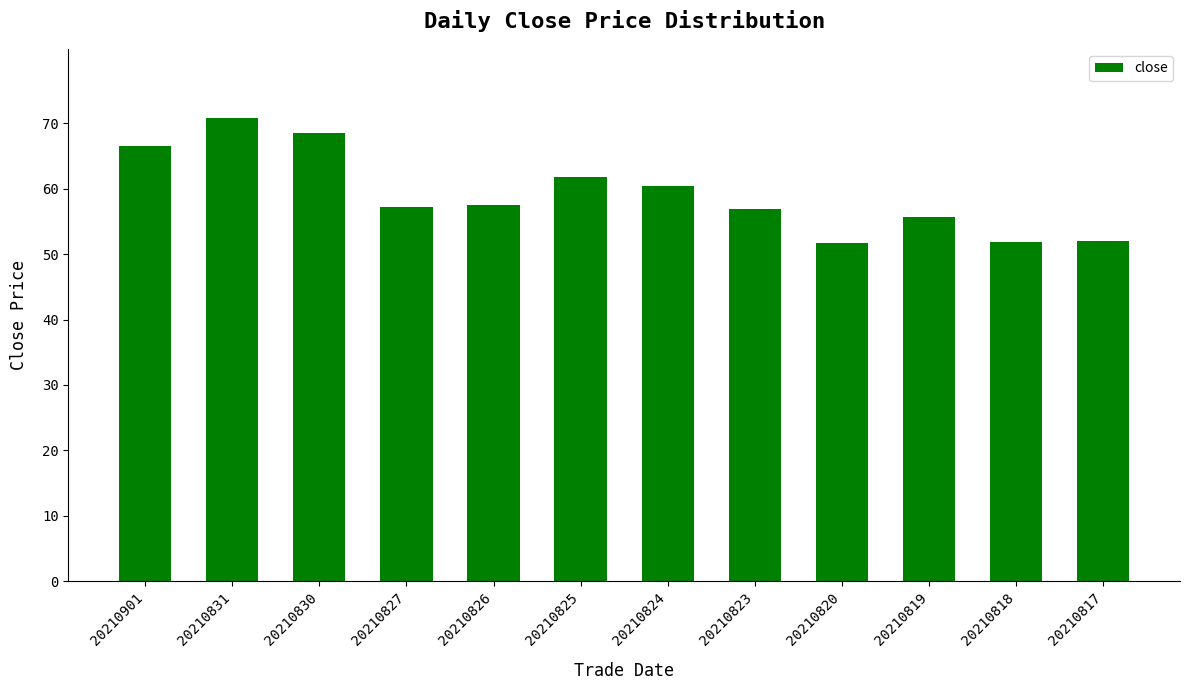

What is the greatest value displayed?

70.8